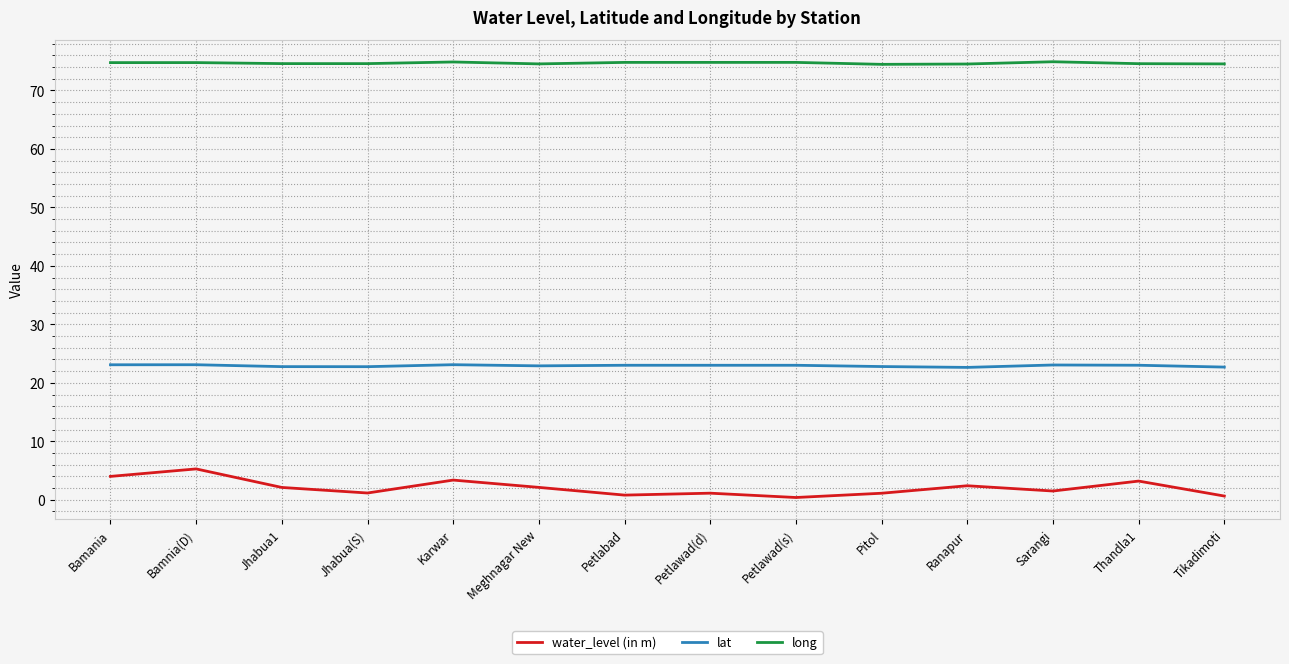

What position from the right is Jhabua1?

12